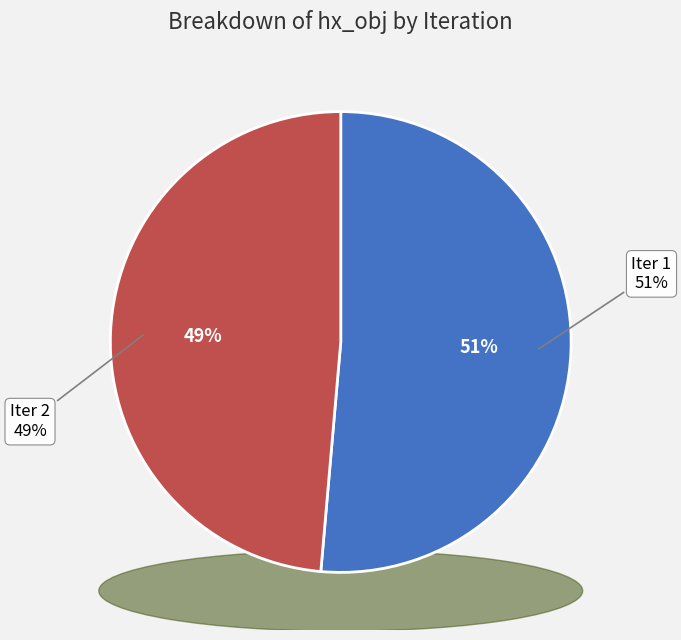

True or false: 1 accounts for 51% of the total.

True